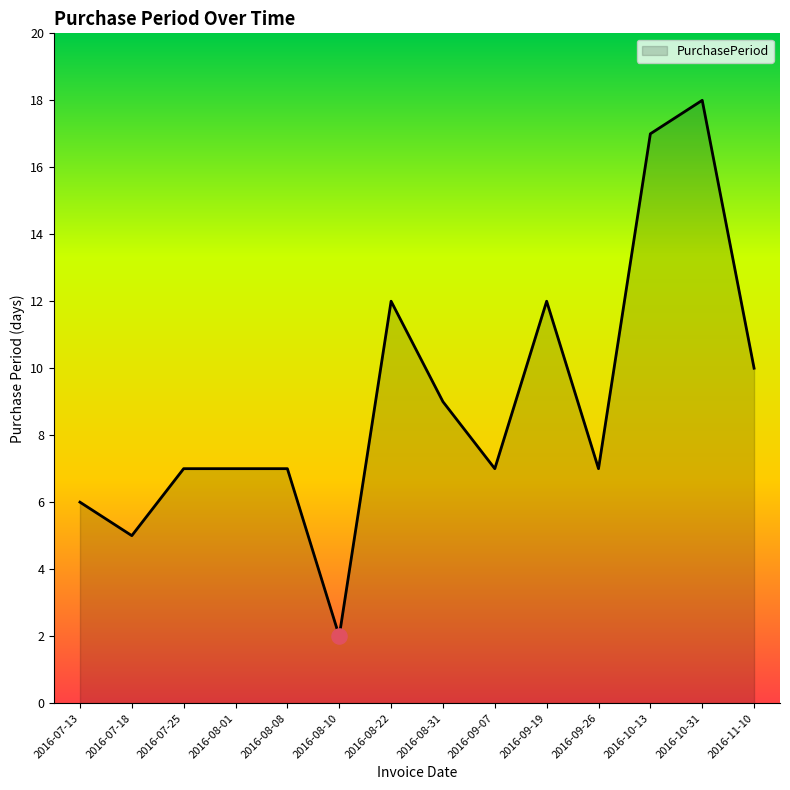

Which has a higher value, 2016-08-10 or 2016-09-07?

2016-09-07